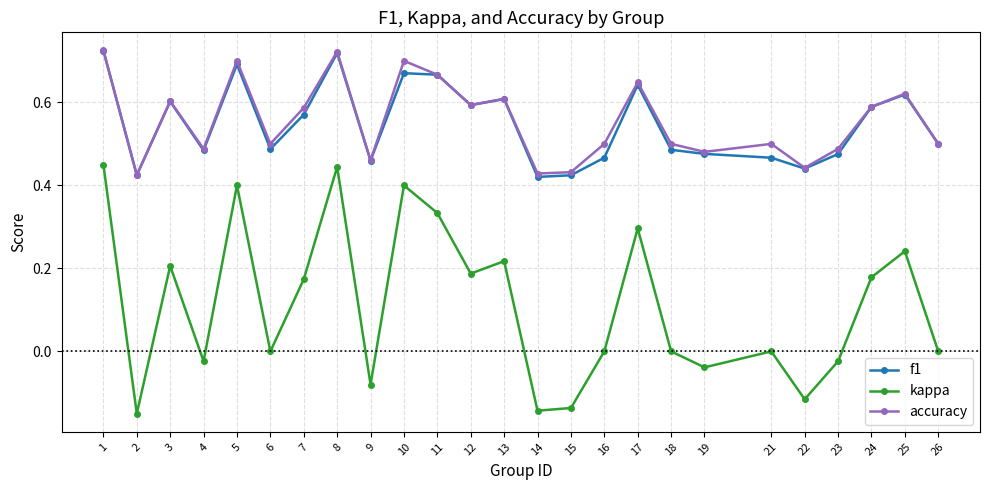

Which series has the largest range (max minus min)?

kappa